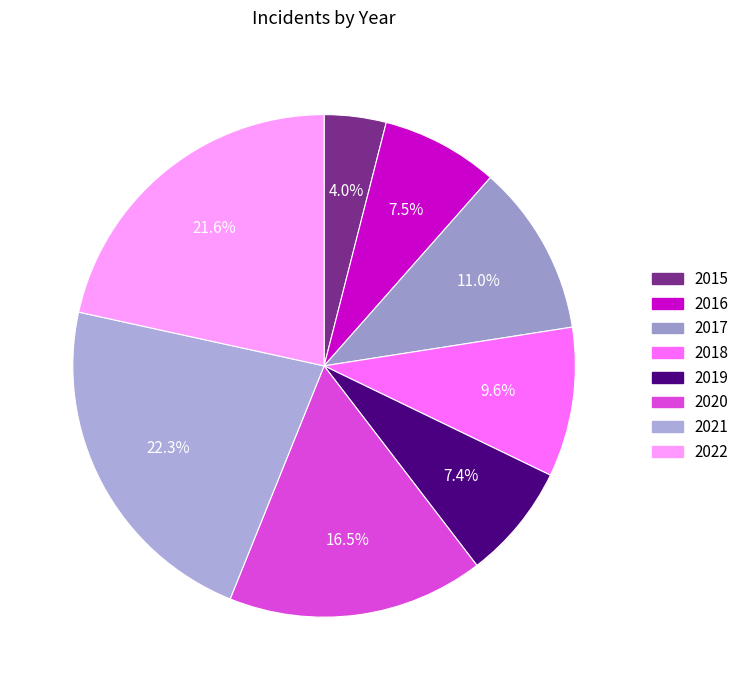

Is 2019 the majority of the pie?

No